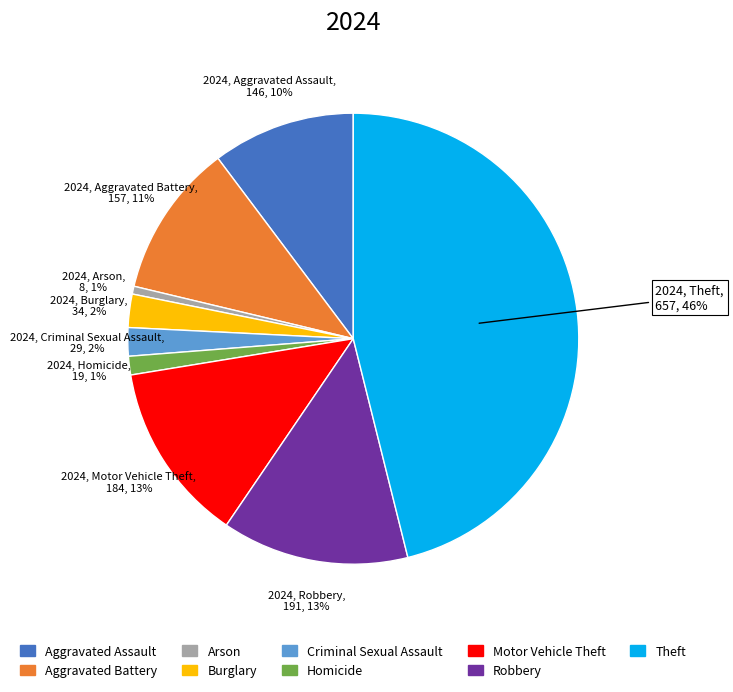

How many slices are in this pie chart?

9